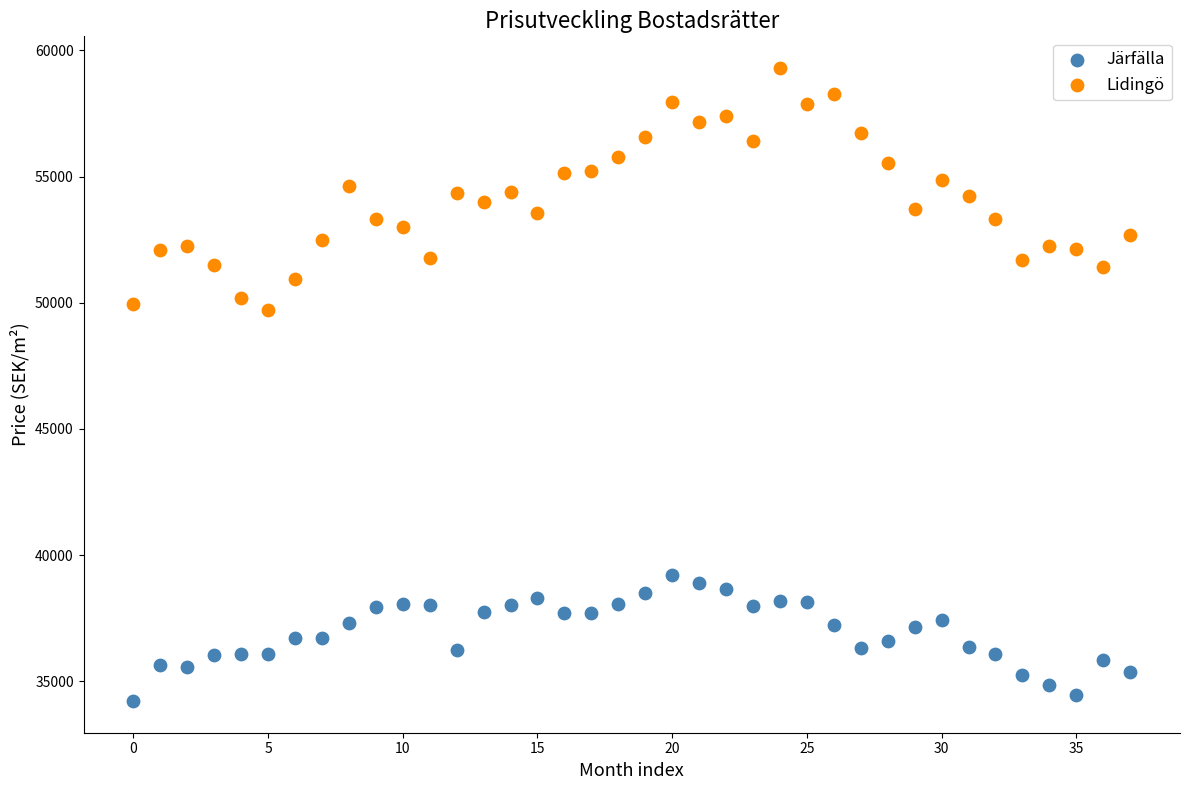

Which series reaches the minimum Y coordinate?

Järfälla